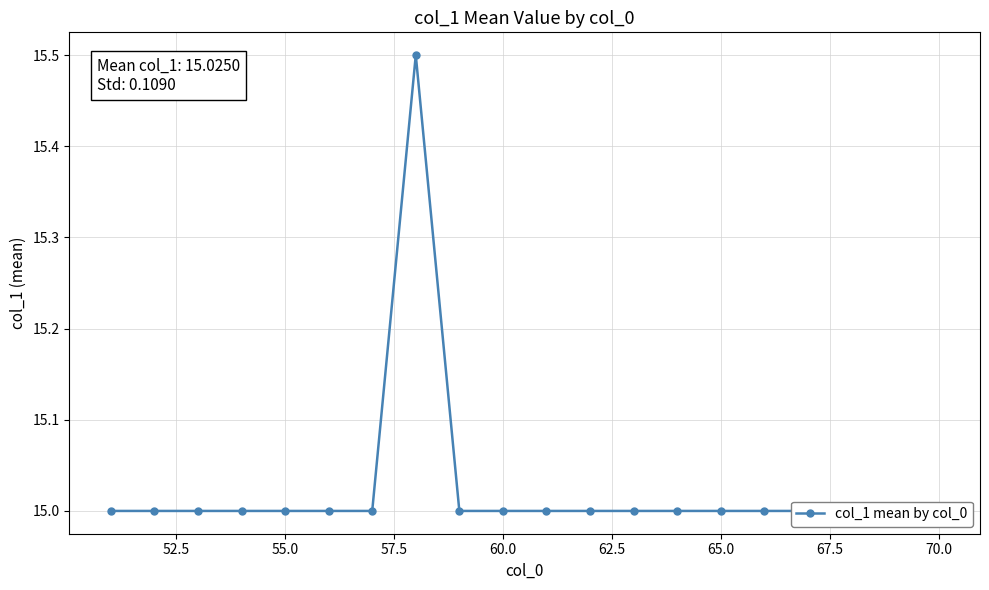

How many values exceed 15?

1